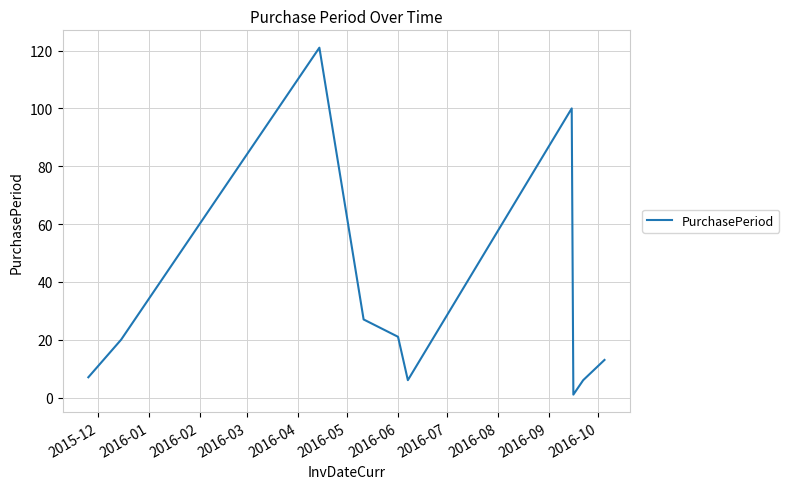

What is the difference between the maximum and minimum values?

120